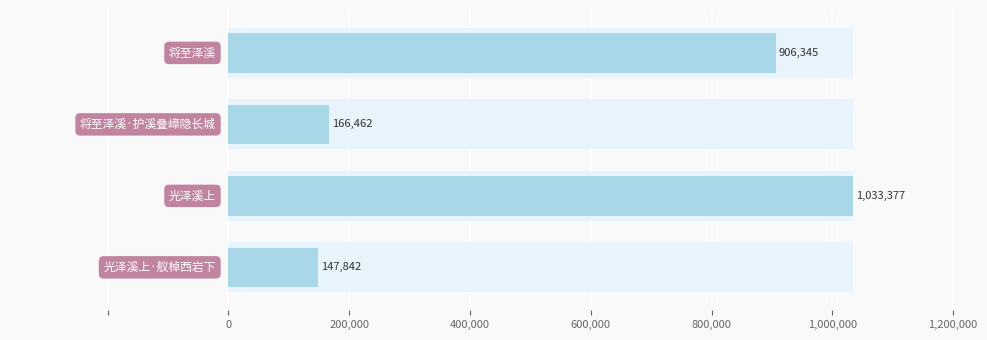

Between 400,000 and 600,000, which is larger?

400,000